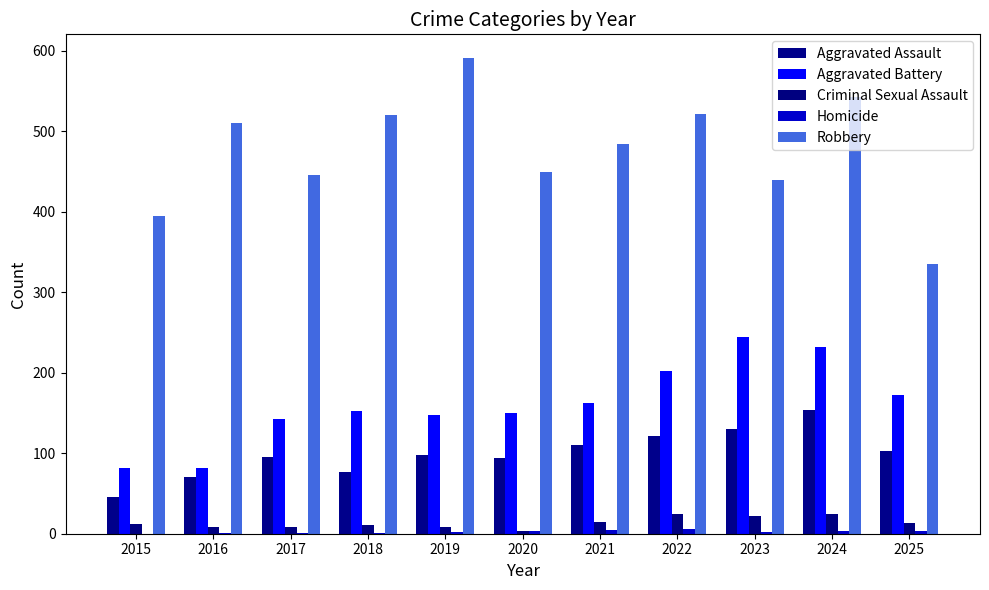

Is it true that Aggravated Battery equals 82 at 2016?

True